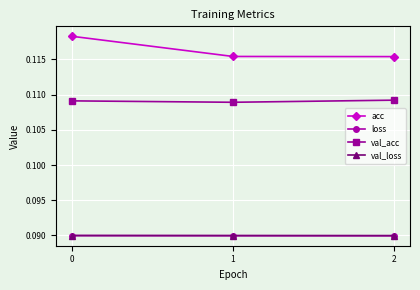

Count the acc values in the range 0 to 1.

3